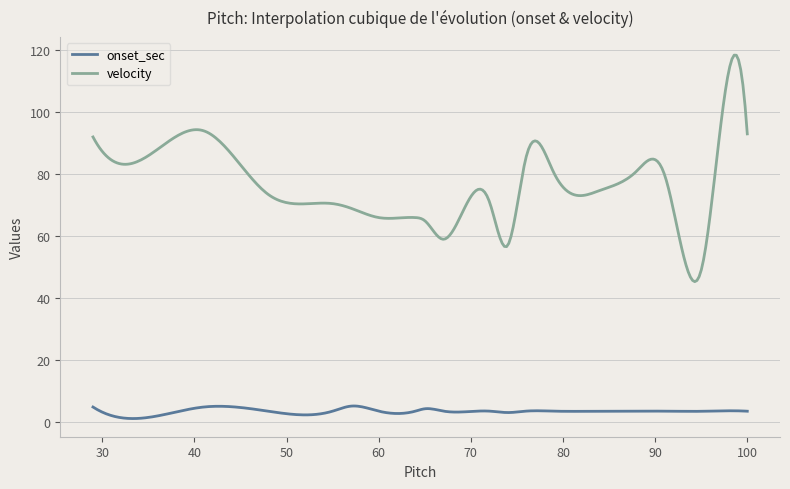

True or false: onset_sec has more than 0 points higher than both neighbors.

True